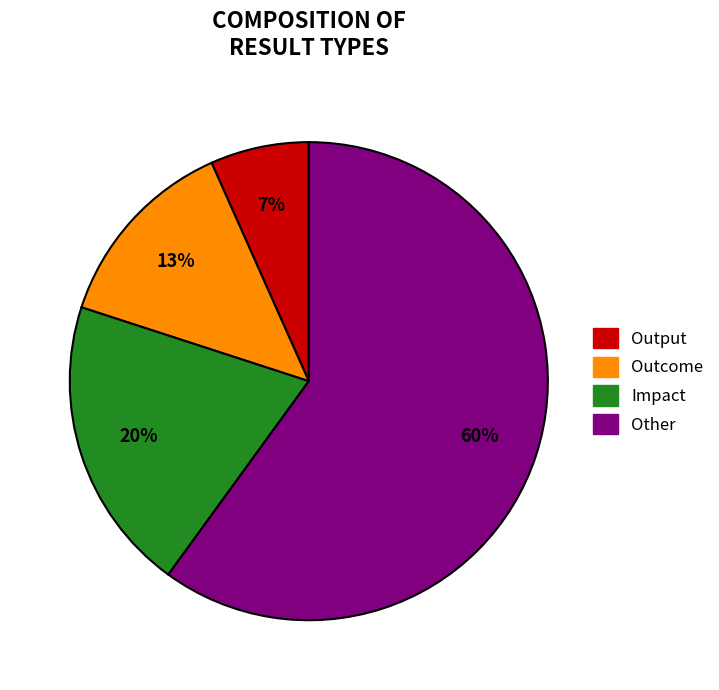

To the nearest percent, what is the average slice percentage?

25%